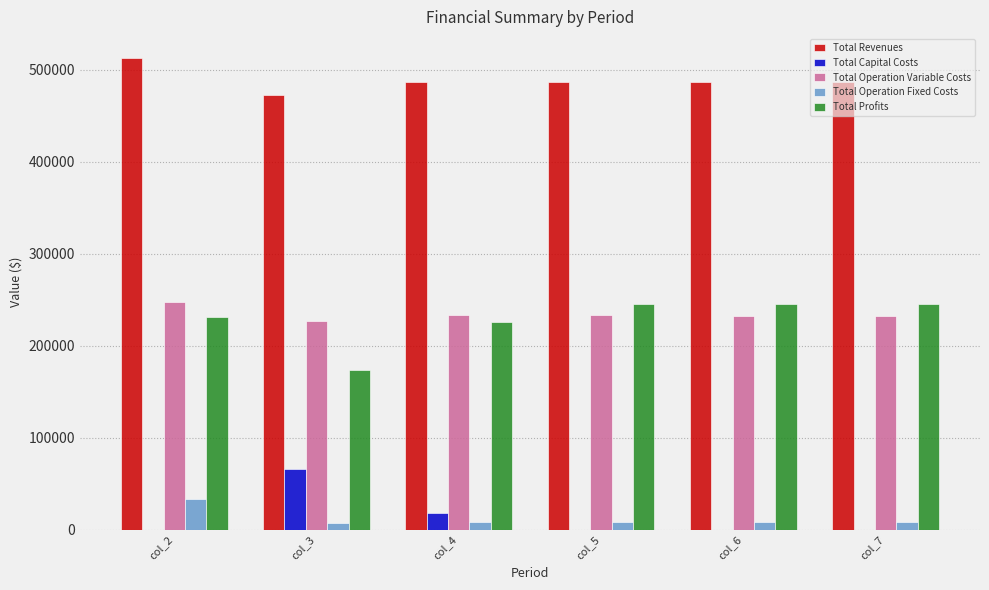

What is the greatest value displayed?

513225.4